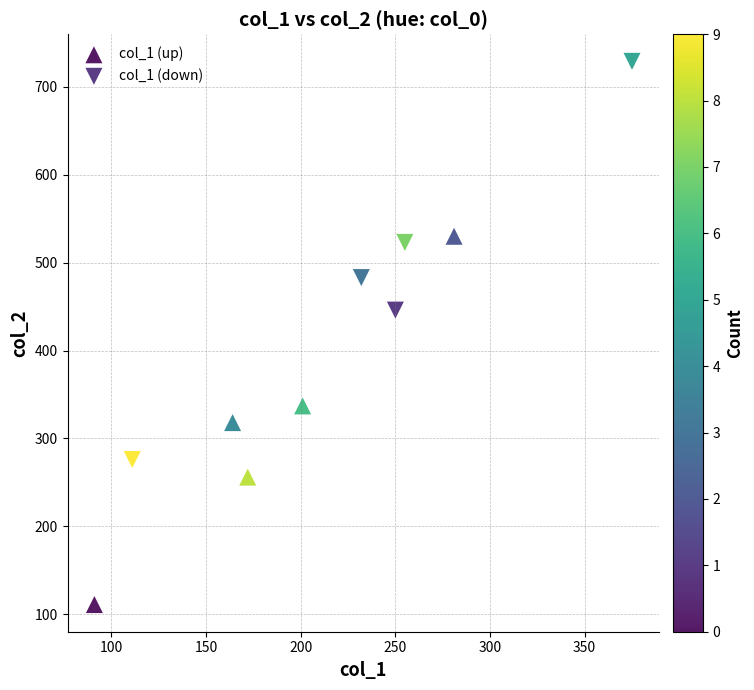

Which series contains the lowest Y value?

col_1 (up)